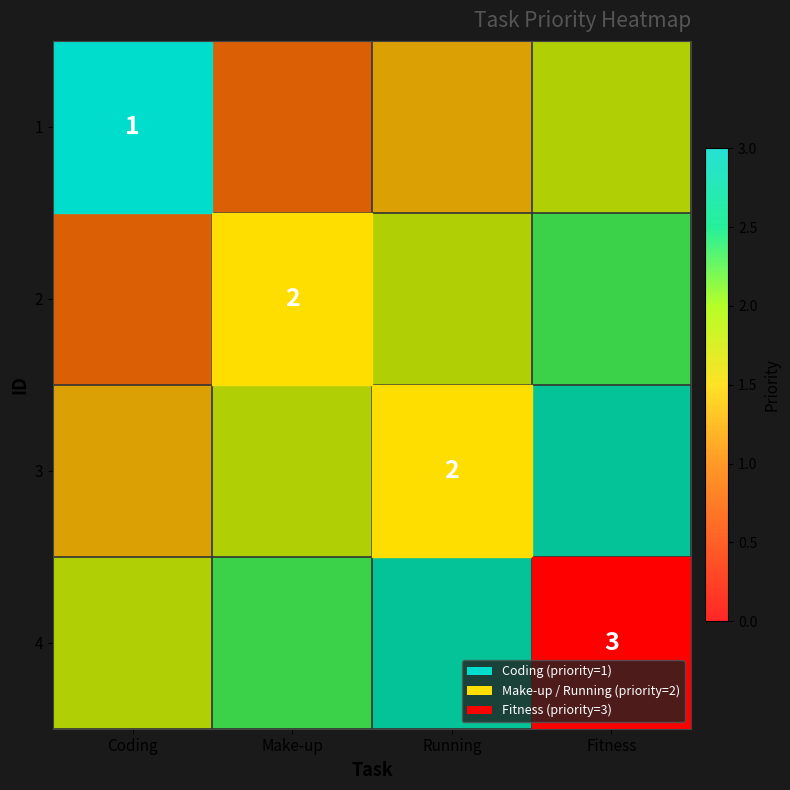

Rank the series at Fitness from lowest to highest value.

1, 2, 3, 4